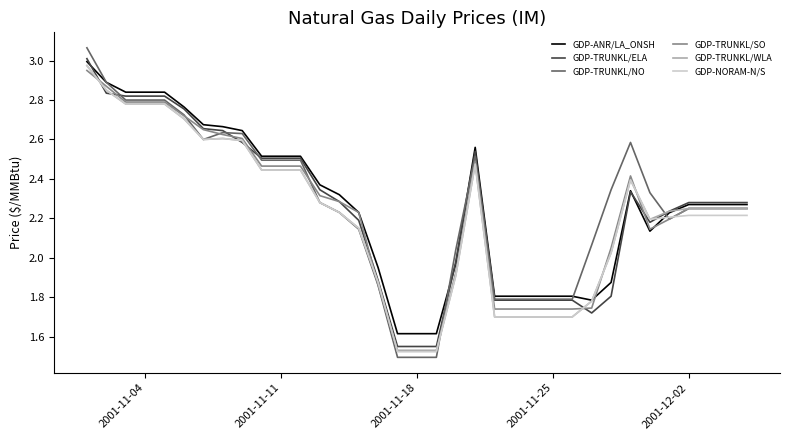

Which series has the largest range (max minus min)?

GDP-TRUNKL/NO